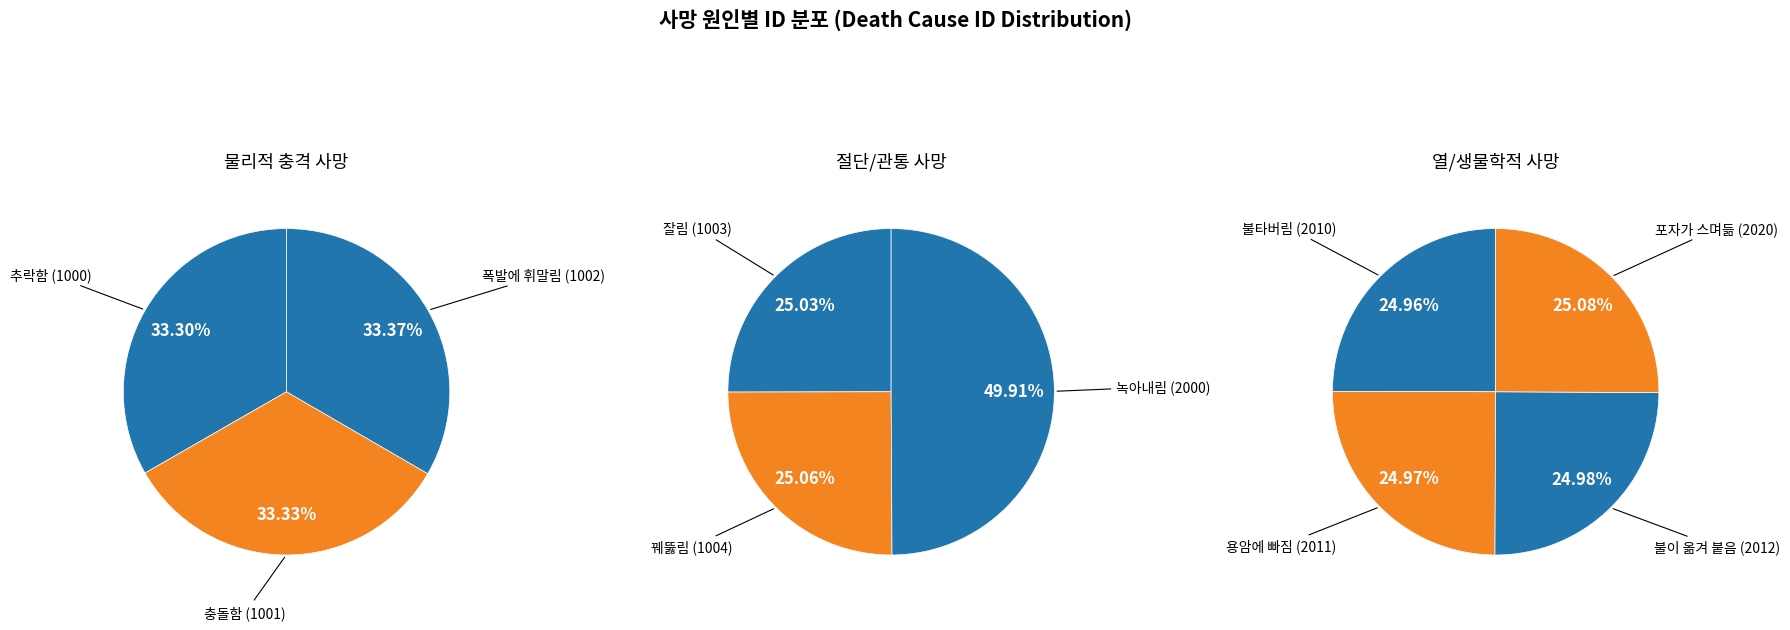

How many slices are in this pie chart?

10